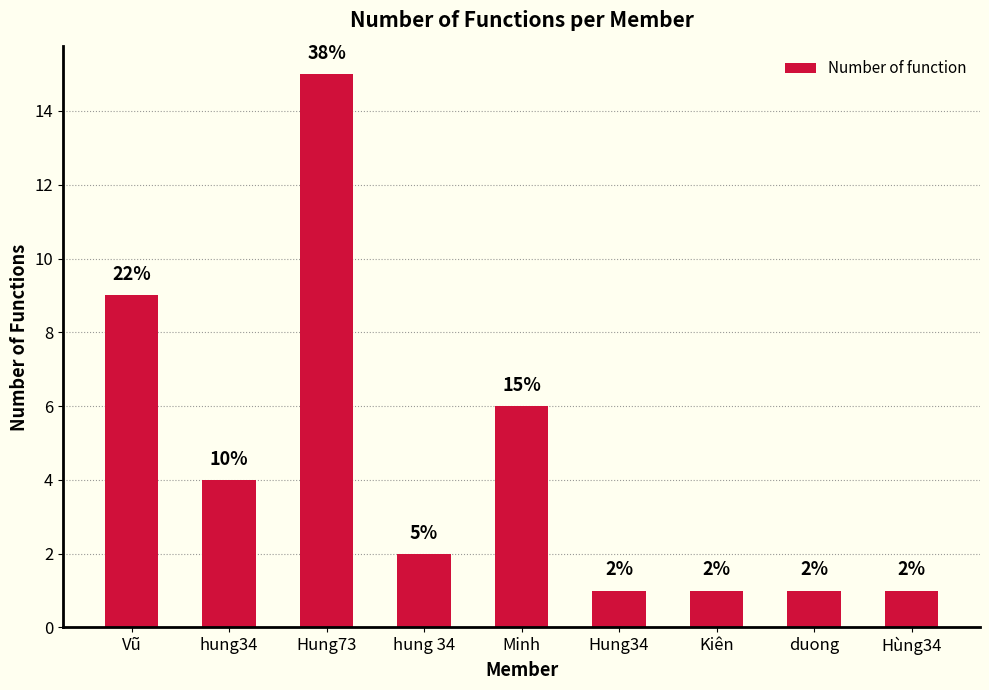

What is the minimum value shown in the chart?

1